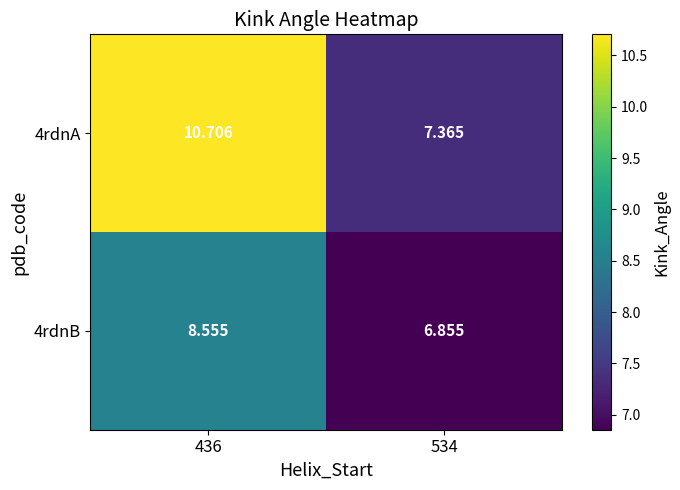

Is the value of 4rdnB at 534 greater than the value of 4rdnA at 436?

No